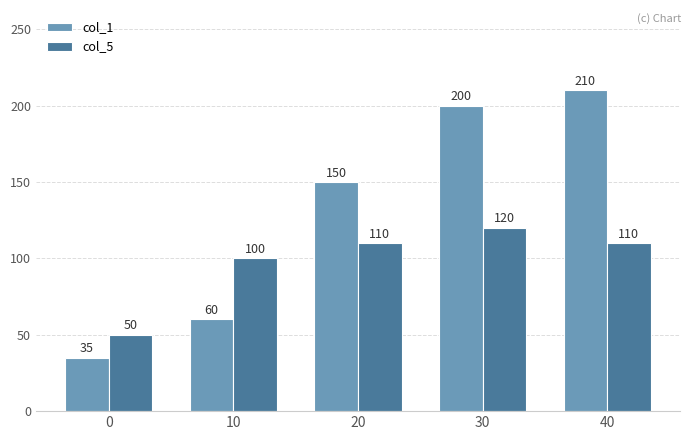

The col_5 series shows 32 at 20. True or false?

False